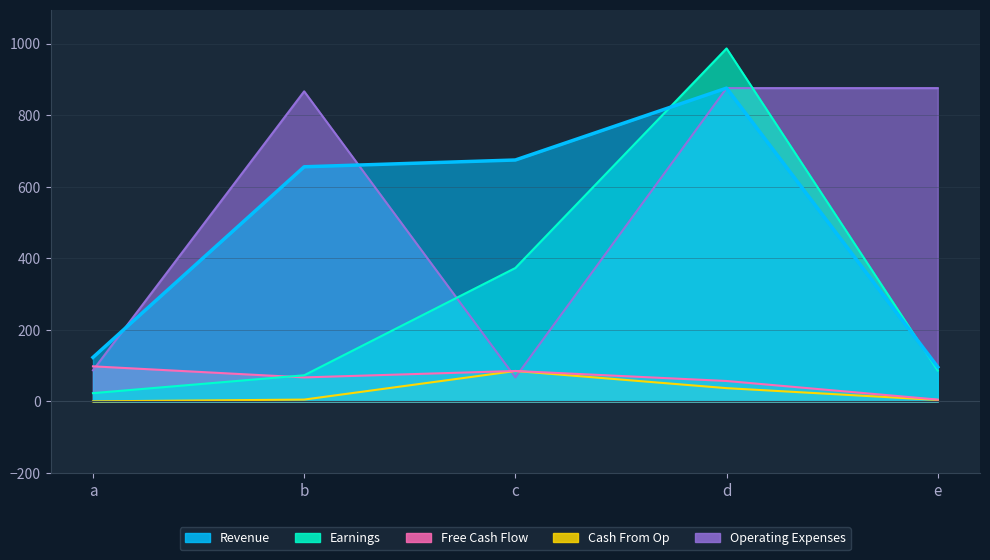

What is the difference between the highest and lowest values at a?

123